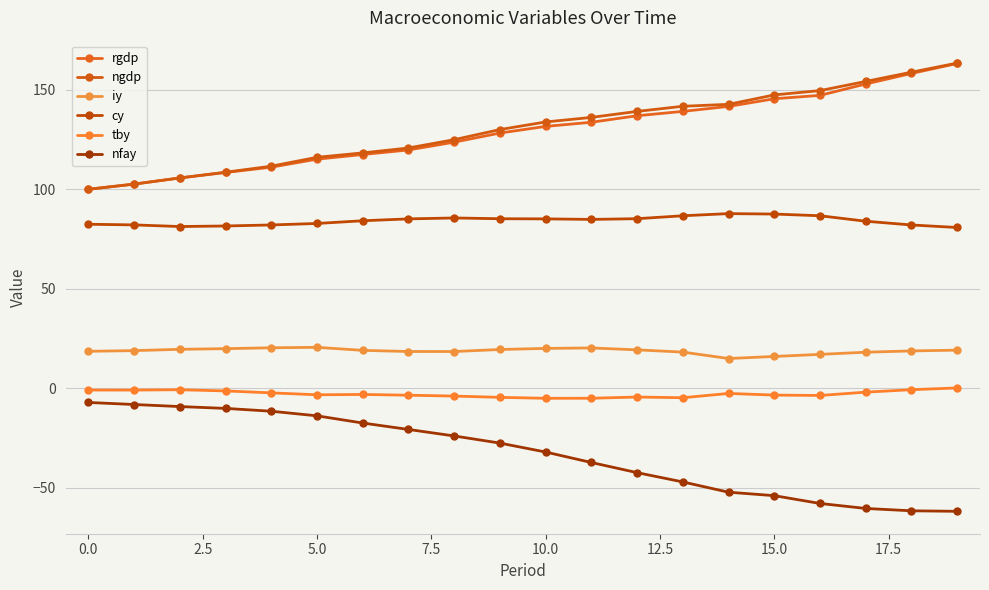

What are all the series names shown in the legend?

rgdp, ngdp, iy, cy, tby, nfay